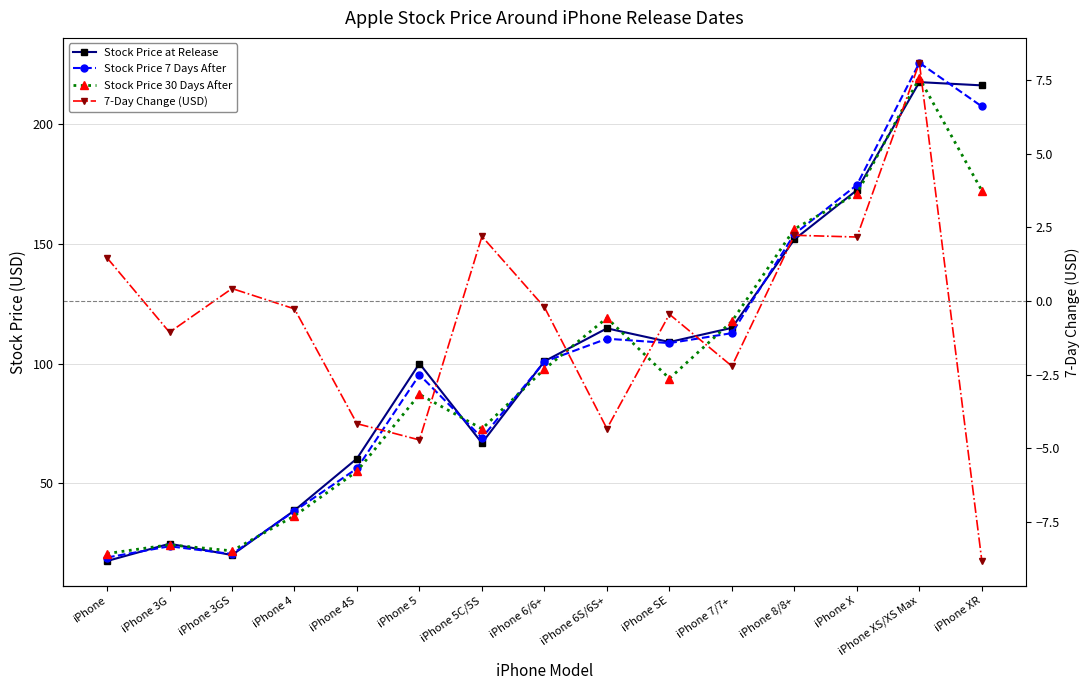

Does the chart have visible grid lines?

Yes